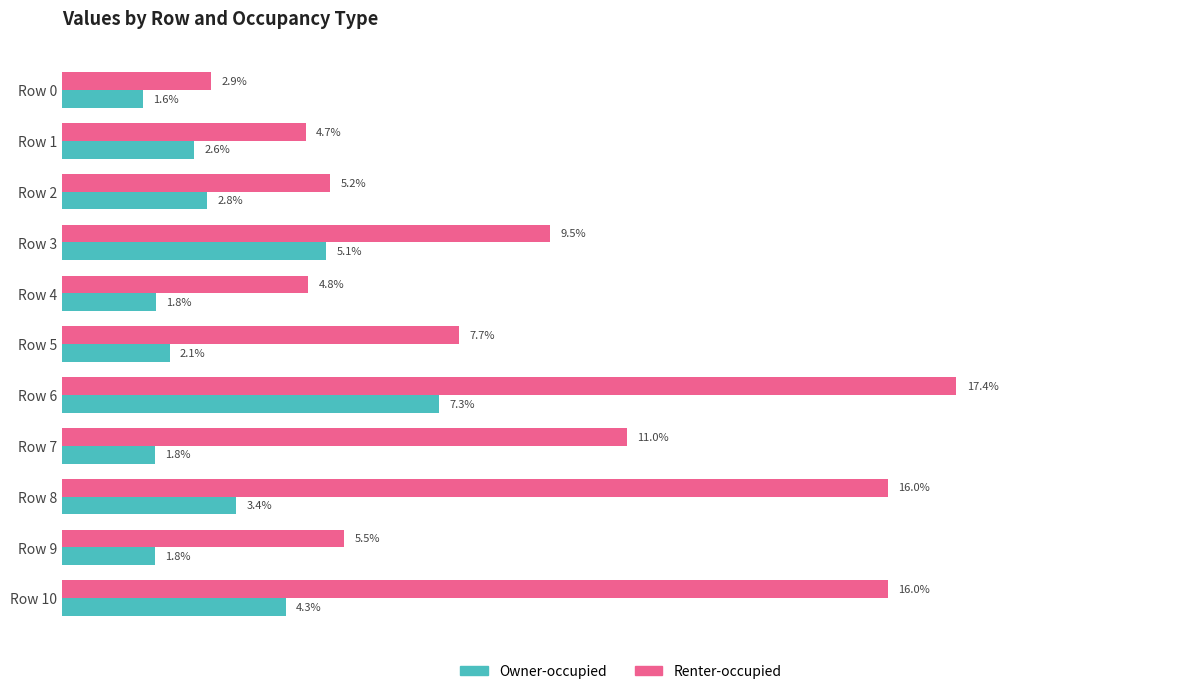

What is the highest value of the Renter-occupied series?

0.2